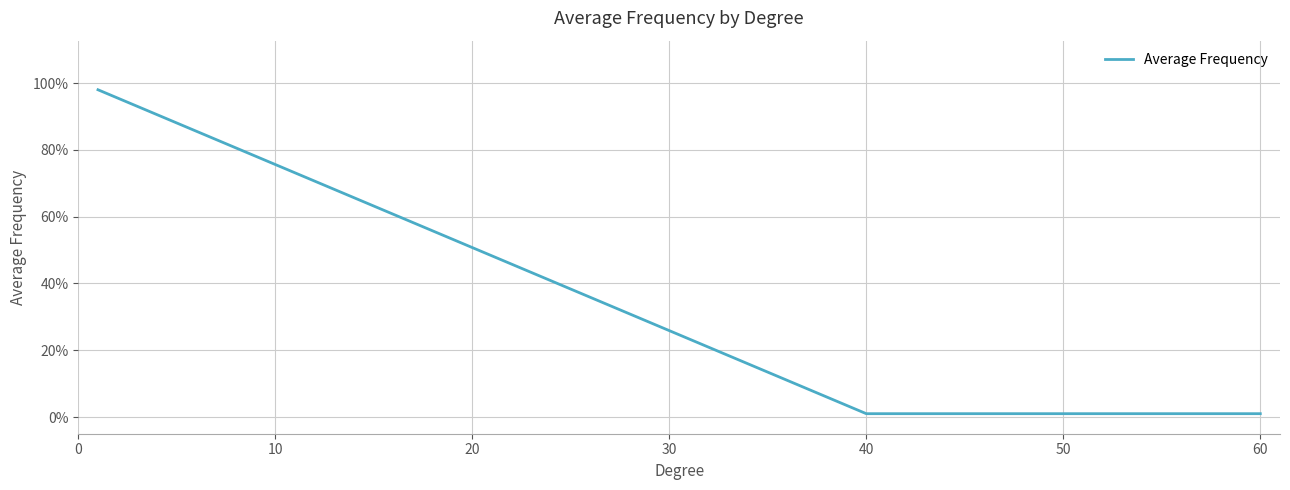

What is the maximum value shown in the chart?

1.0